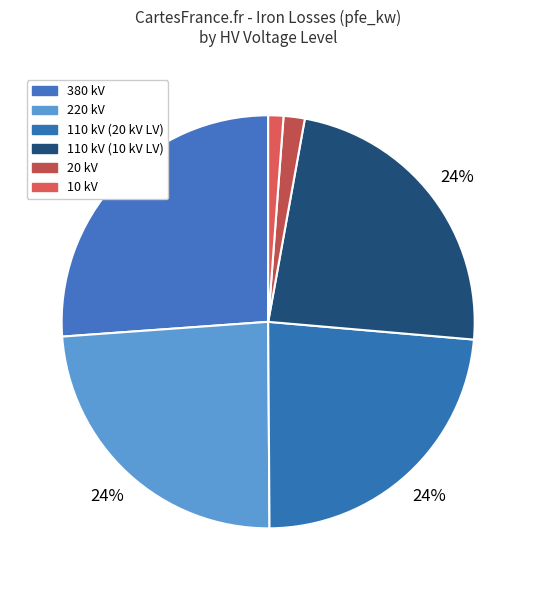

Combined, what portion of the pie is 10 kV and 110 kV (20 kV LV)?

24.7%